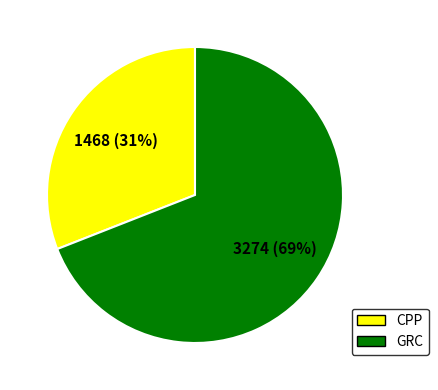

To the nearest percent, what is the average slice percentage?

50%